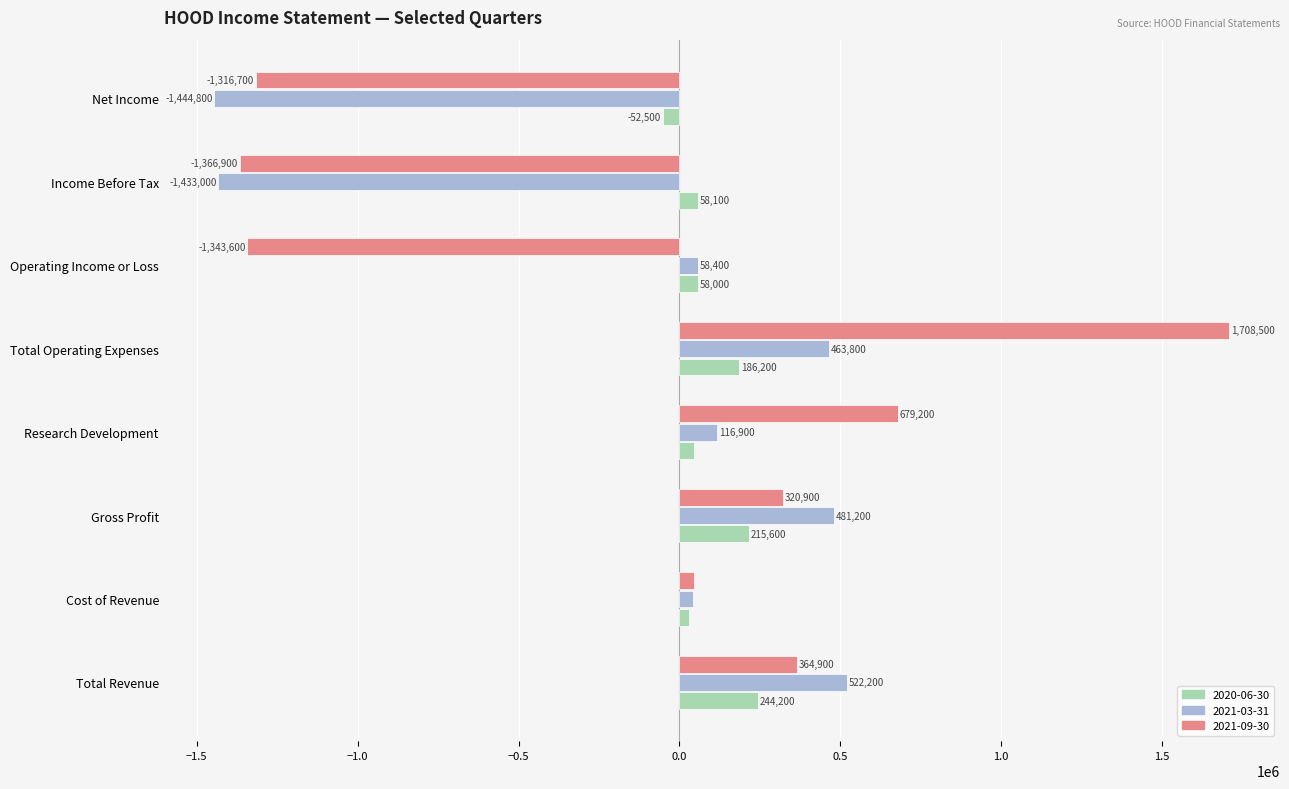

What are all the series names shown in the legend?

2020-06-30, 2021-03-31, 2021-09-30